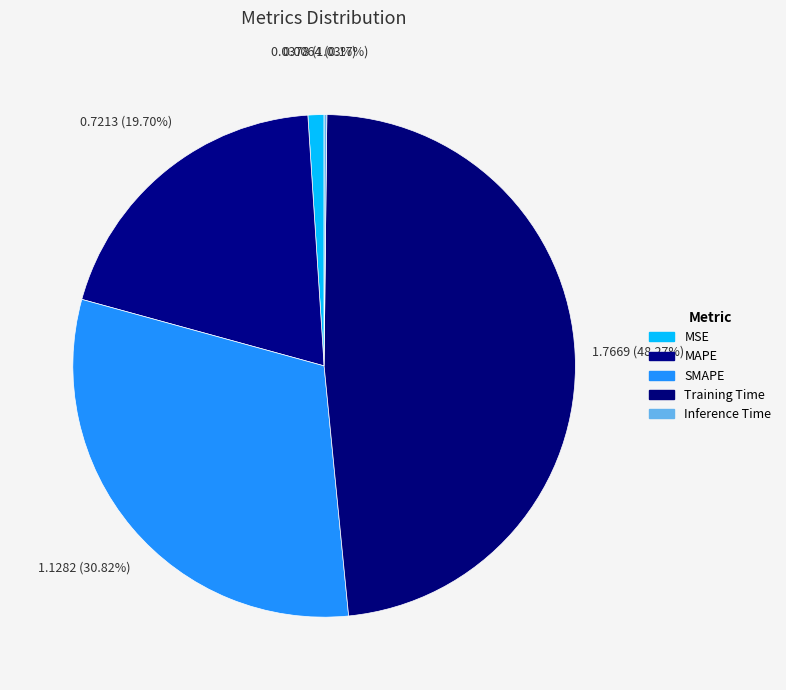

What percentage is the Training Time slice, to the nearest percent?

48%